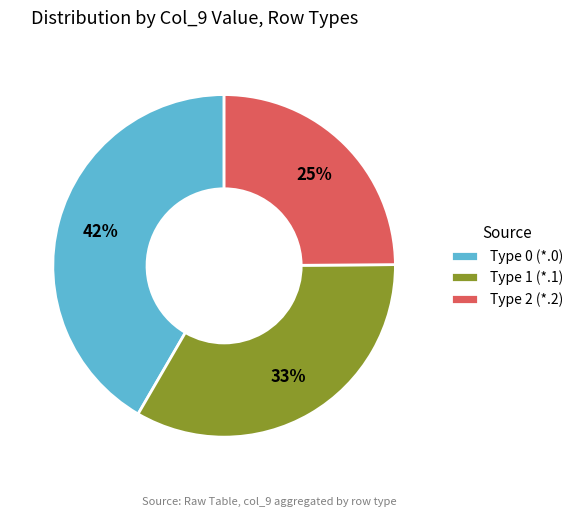

Does any single category account for the majority?

No